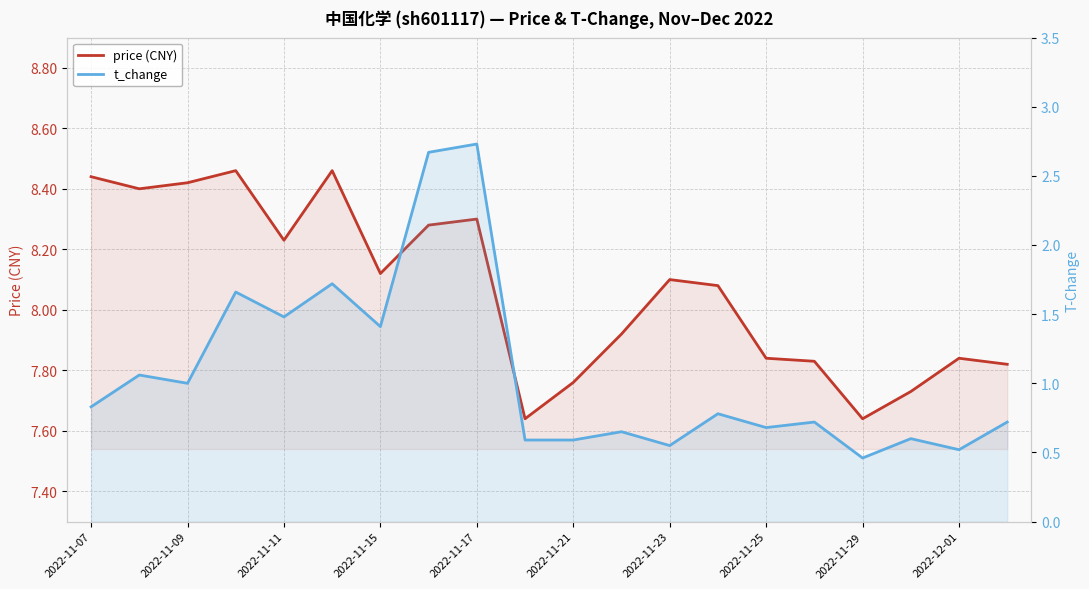

Which has a higher value, 2022-11-09 or 2022-11-07?

2022-11-07